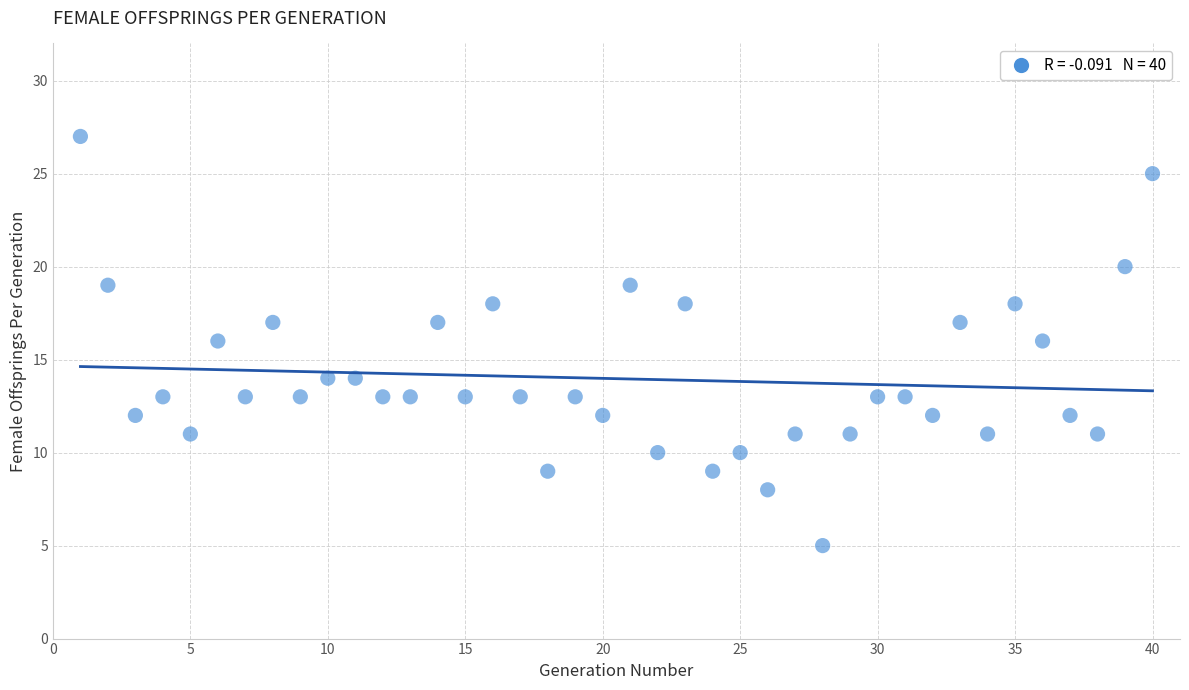

What is the range of Y values (max minus min)?

22